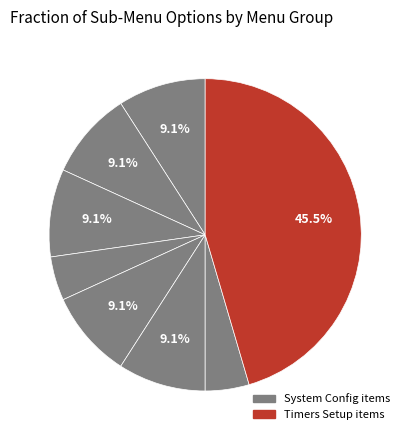

Does any single category account for the majority?

No